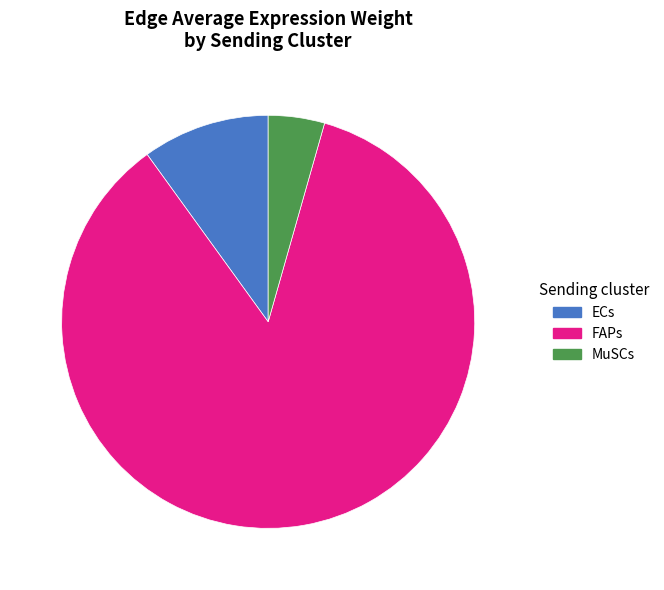

Between FAPs and ECs, which is larger?

FAPs